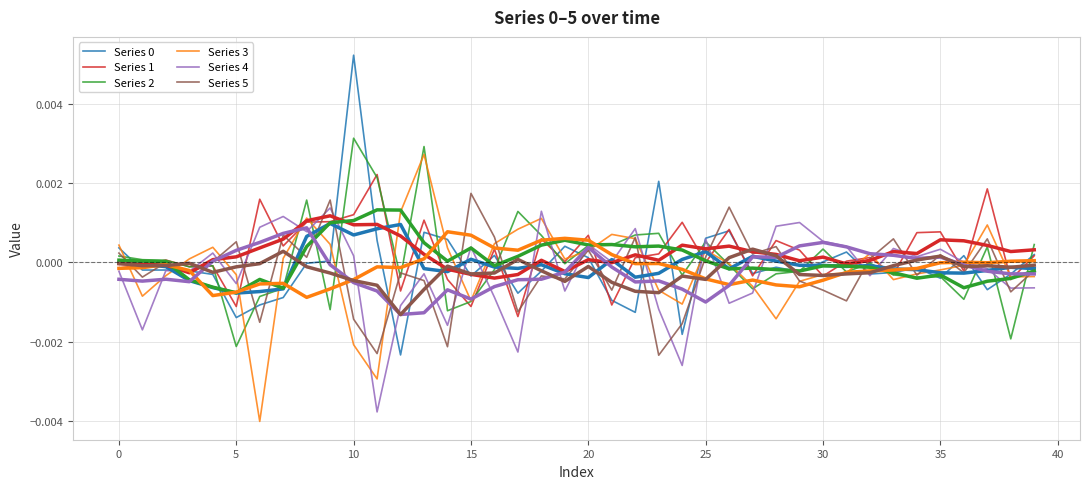

Does the chart display data point markers on the line(s)?

No